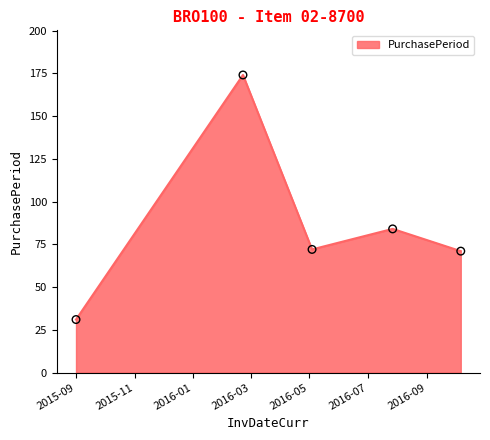

True or false: the data has more than 1 interior local peaks.

True